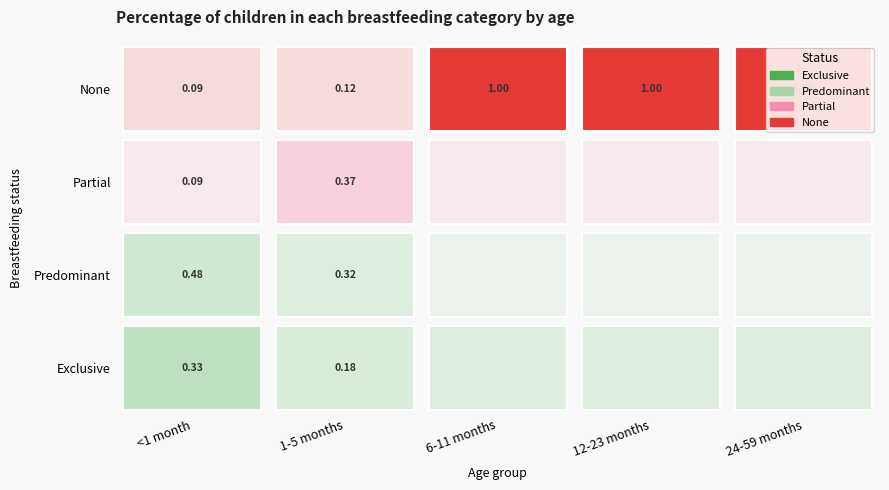

Which series has the largest range (max minus min)?

None